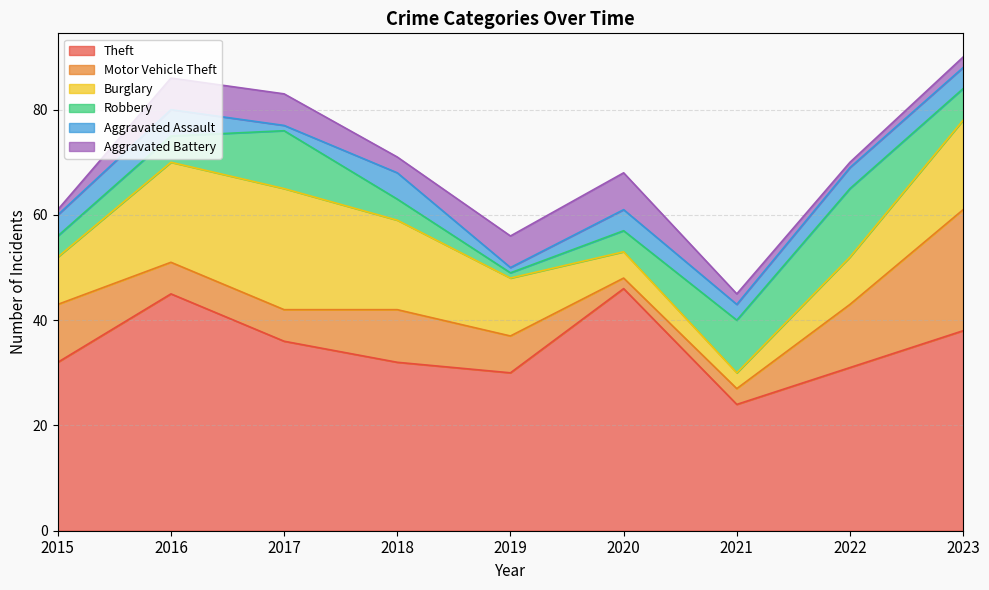

How many values in the Theft series are below 32?

3